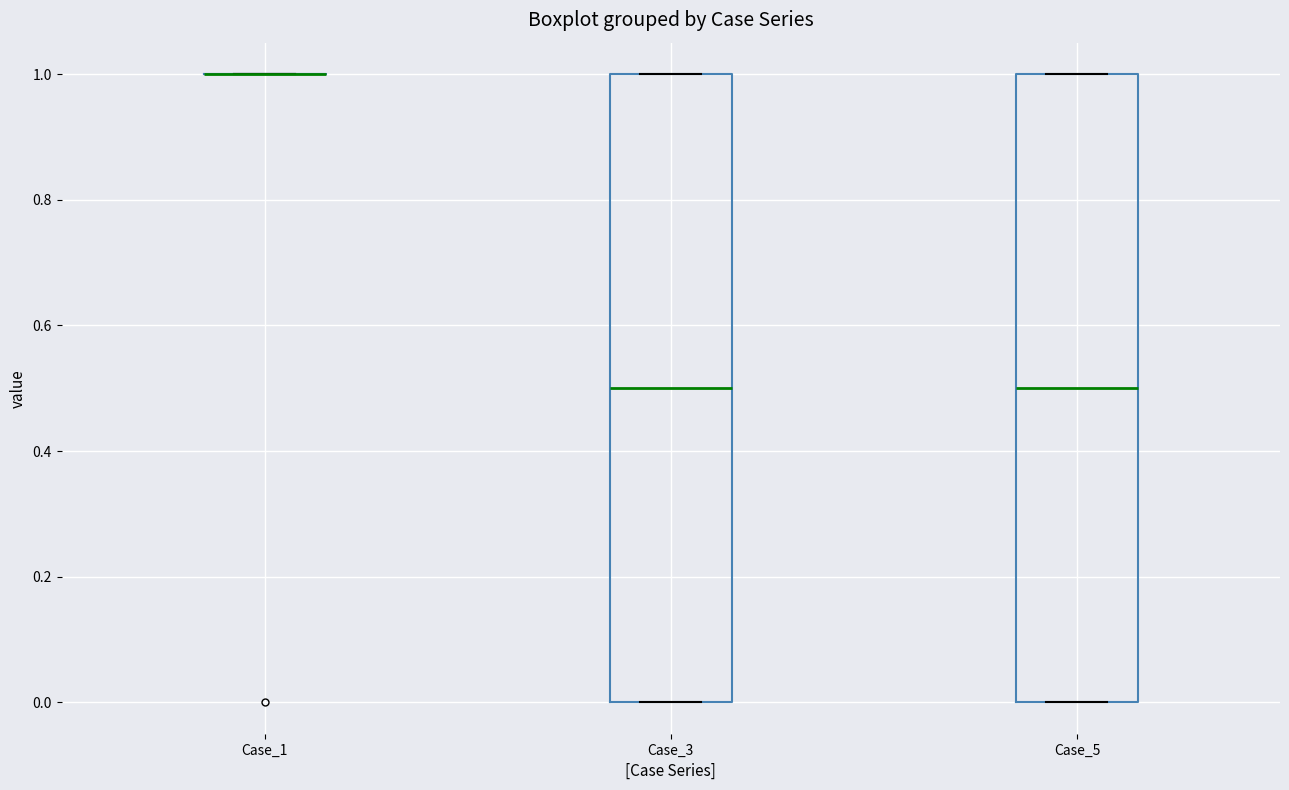

Reading left to right, read every box against the y-axis: the position of its median line, the range the box covers, and the ends of its whiskers. The values are not printed on the chart, so give them approximately, as read against the axis.

Case_1: box collapsed to a line at 1.0, whiskers 1.0 to 1.0
Case_3: median 0.5, box 0.0 to 1.0, whiskers 0.0 to 1.0
Case_5: median 0.5, box 0.0 to 1.0, whiskers 0.0 to 1.0